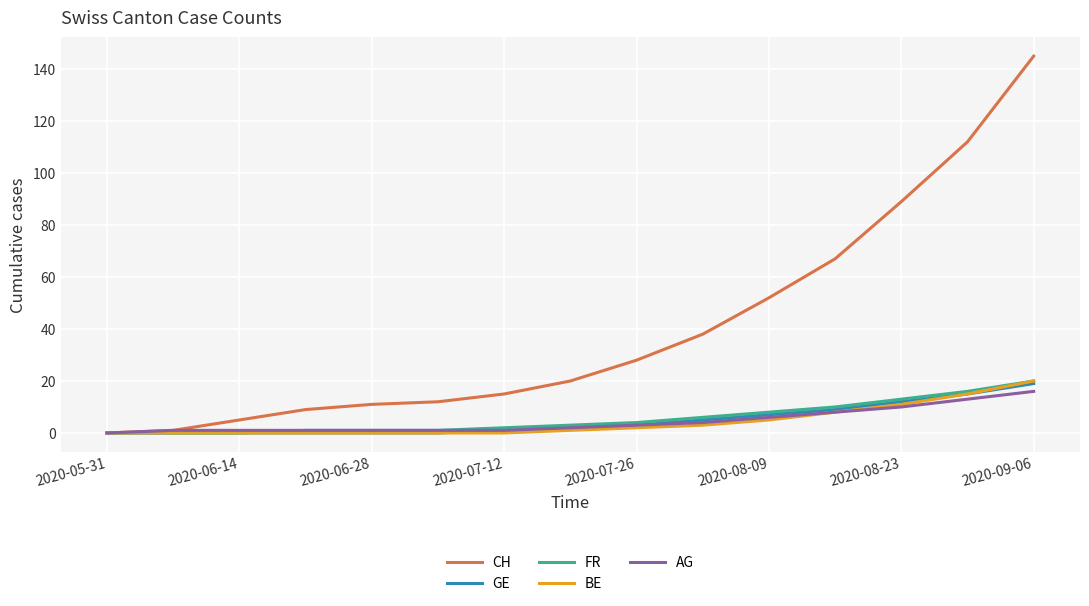

Does the chart have visible grid lines?

Yes